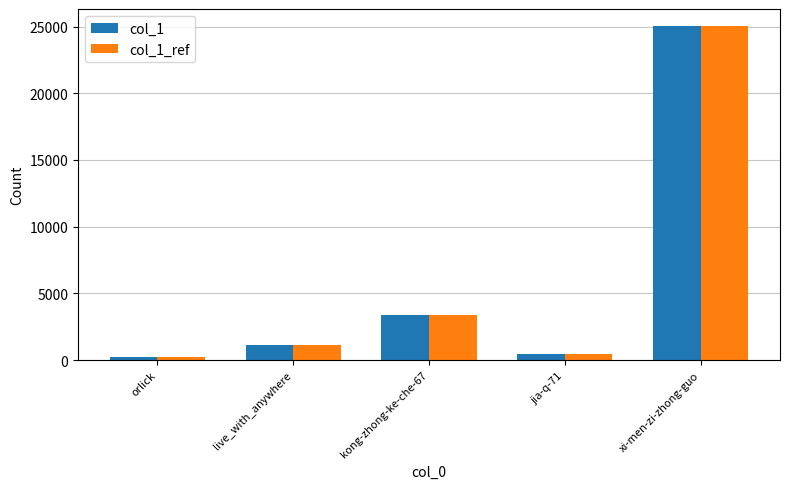

What is the total value across all series at xi-men-zi-zhong-guo?

50140